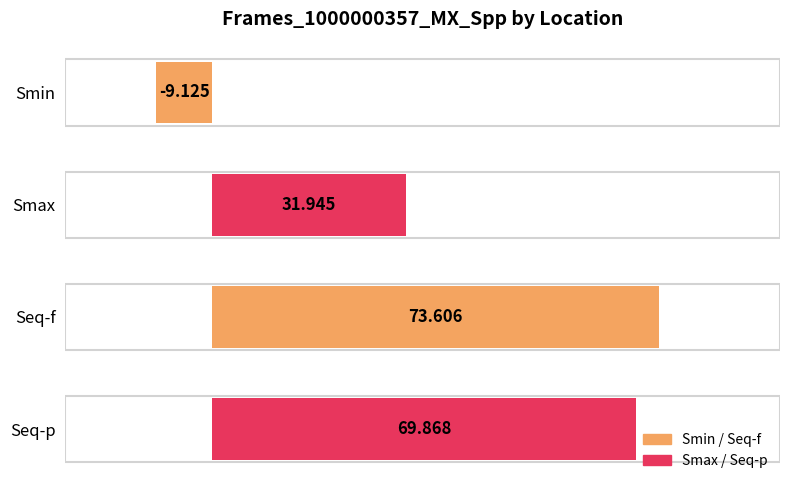

What is the greatest value displayed?

73.6